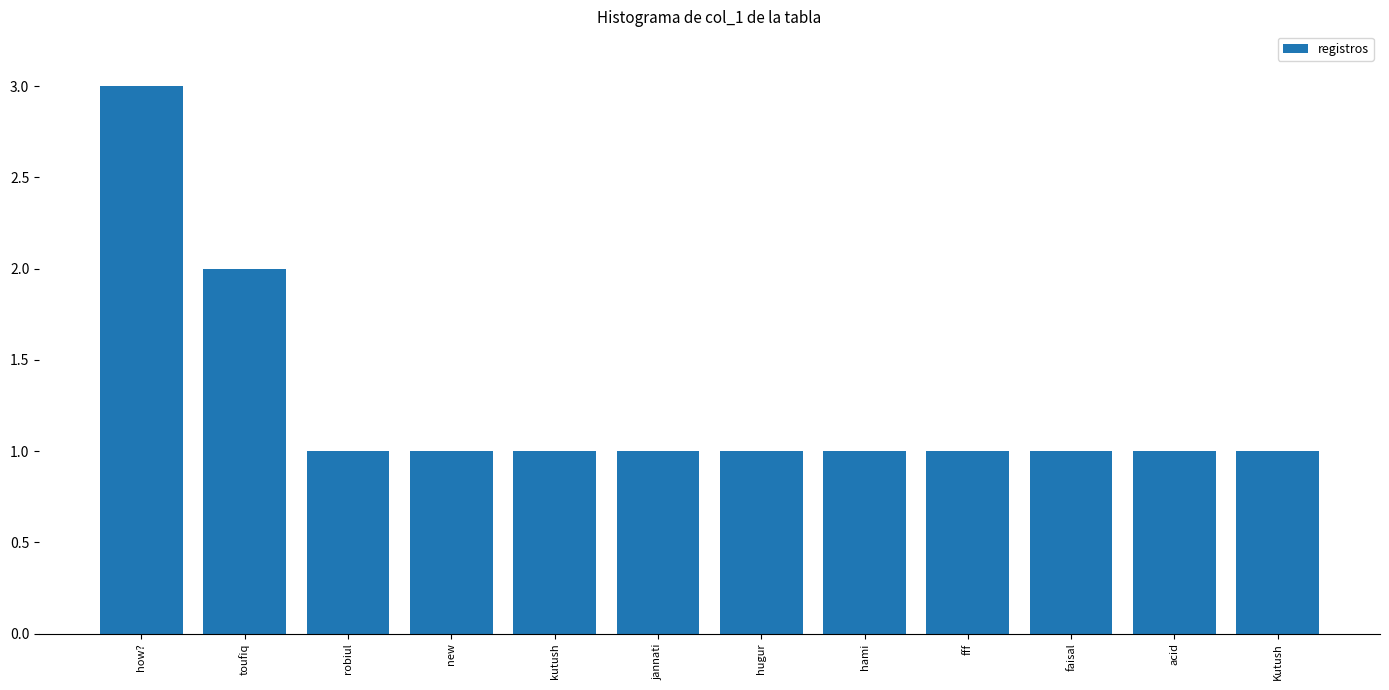

What is the change in value from how? to robiul?

-2